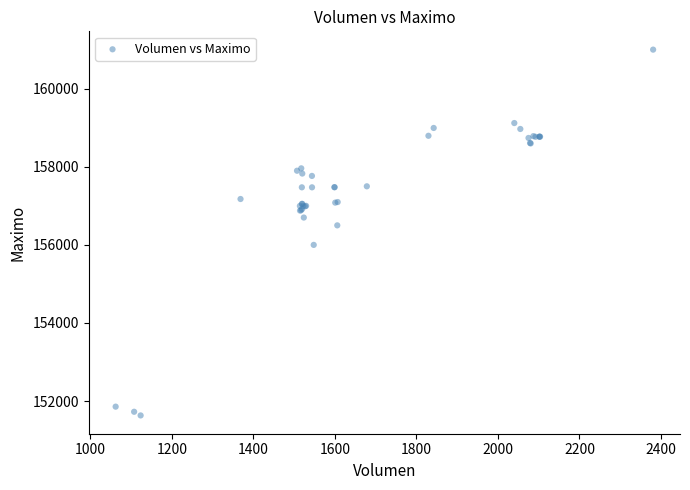

What Y value in the scatter plot is closest to 156316?

156500